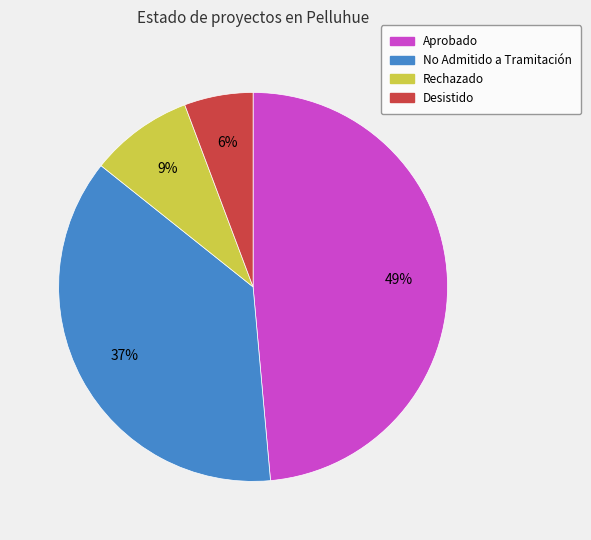

Does Desistido represent more than half of the total?

No